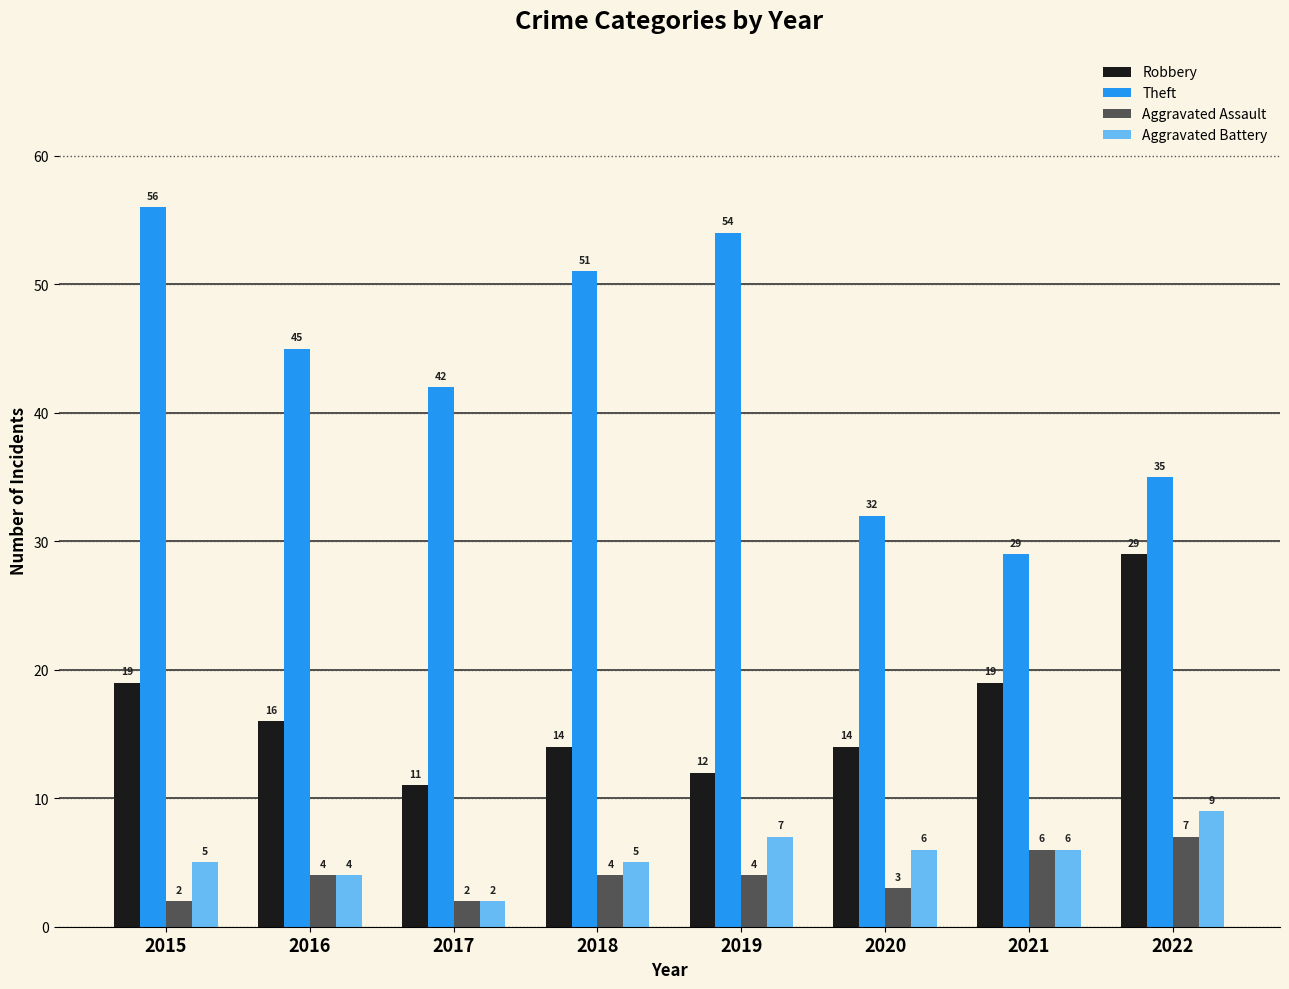

How many series are shown in this chart?

4